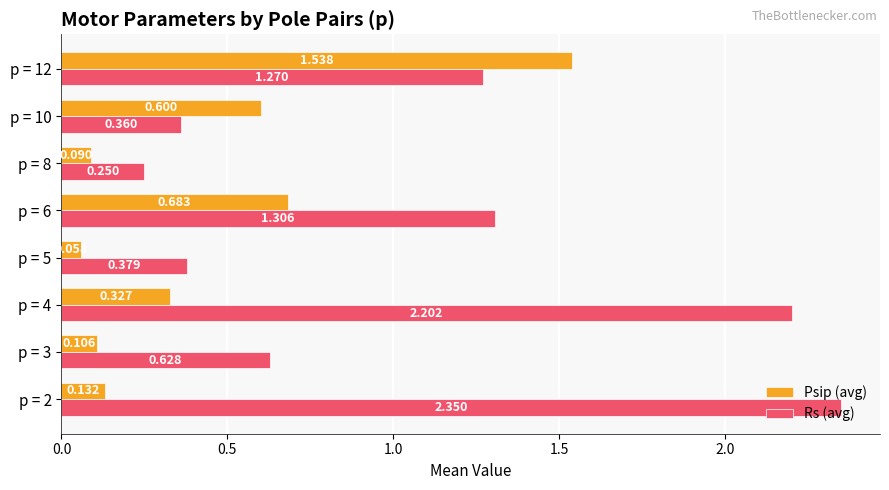

List the series in order of their peak value, highest first.

Rs (avg), Psip (avg)